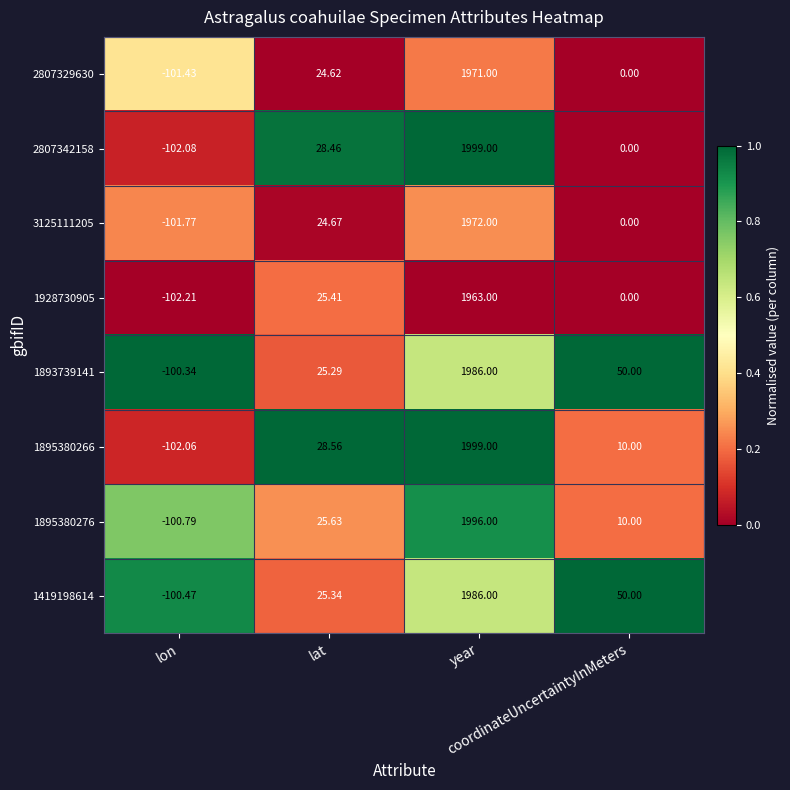

Count the number of categories in the chart.

4